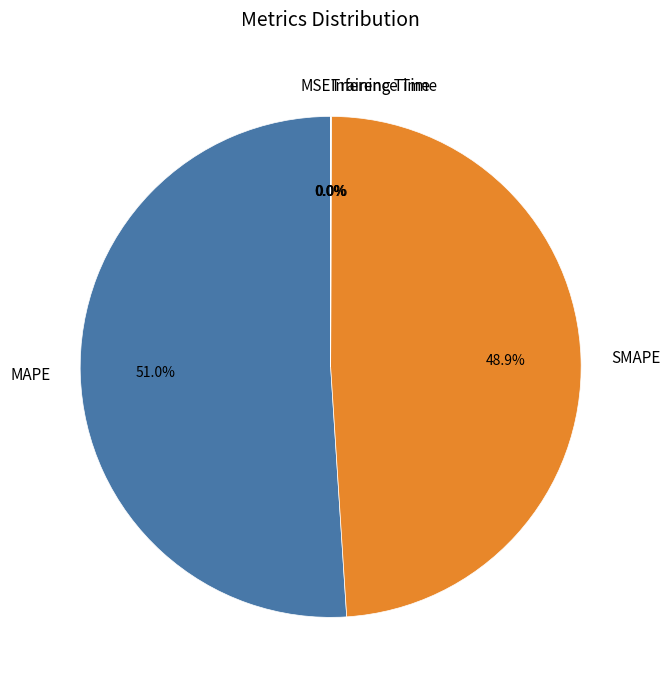

Which slice is the largest?

MAPE